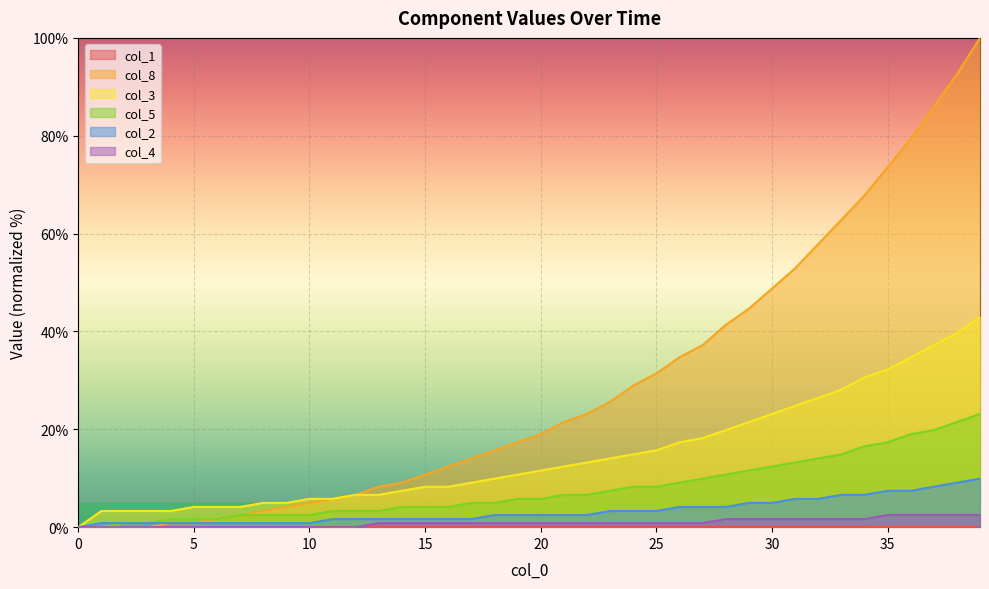

The value of col_2 at 30 is 5.0. True or false?

True